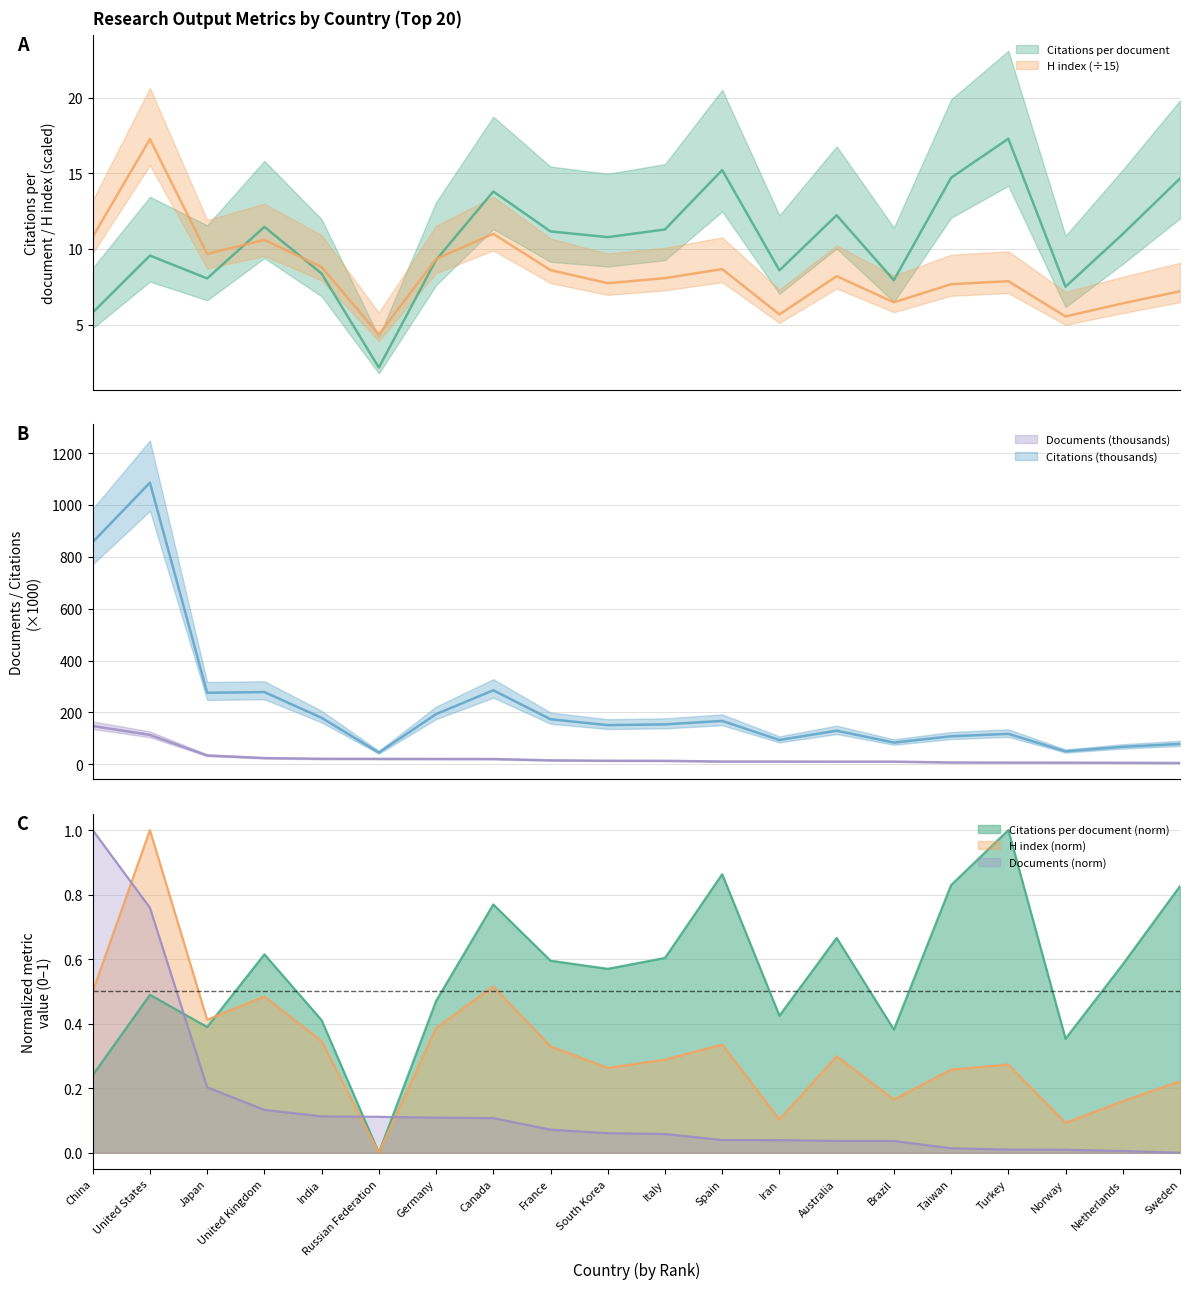

What is the sum of the Citations (thousands) values at Italy and Japan?

430.2